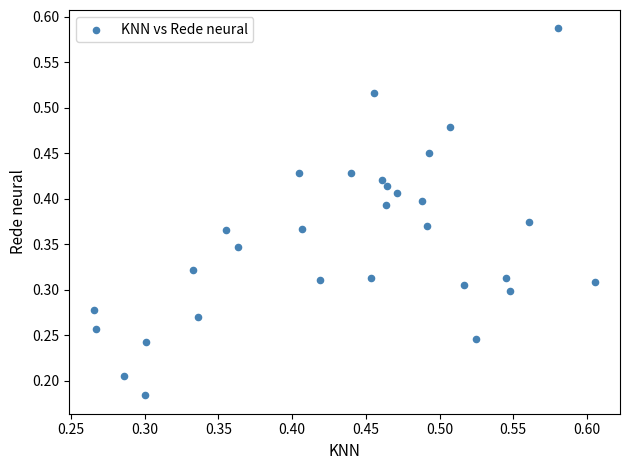

Count the number of points in this scatter plot.

30